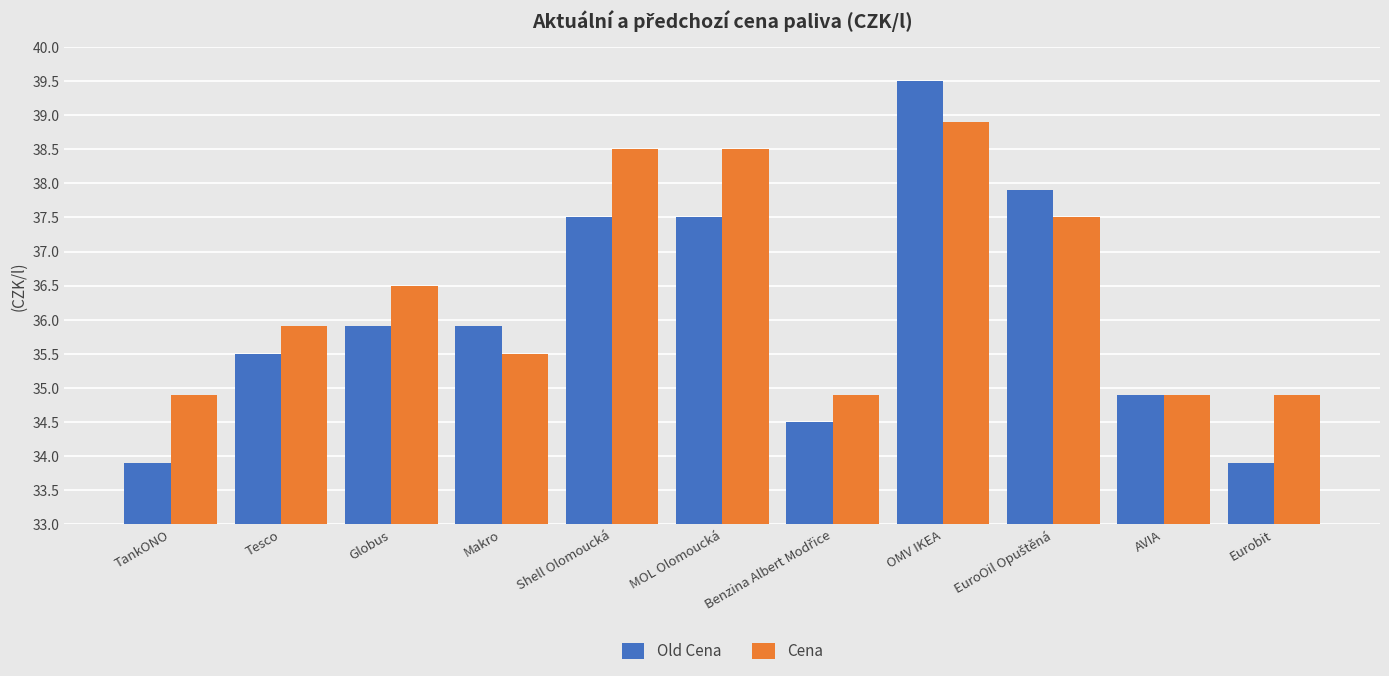

At which category is the sum across all series the highest?

OMV IKEA